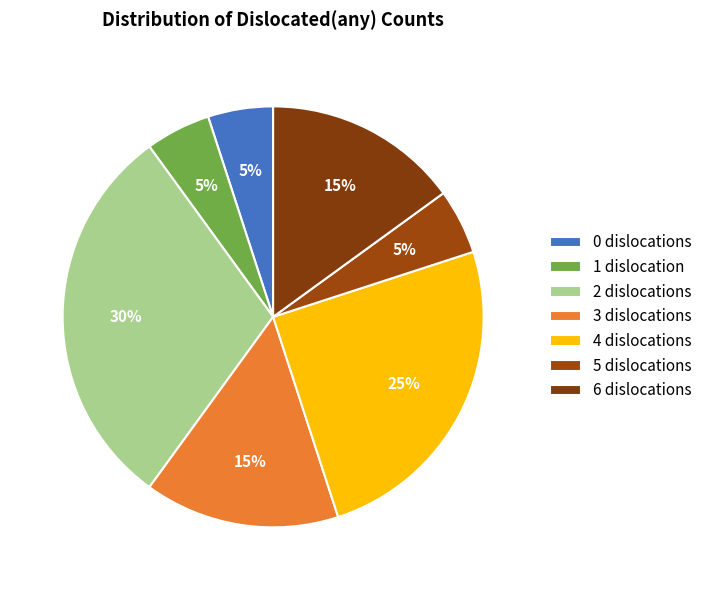

To the nearest percent, what is the combined percentage of 0 and 3?

20%